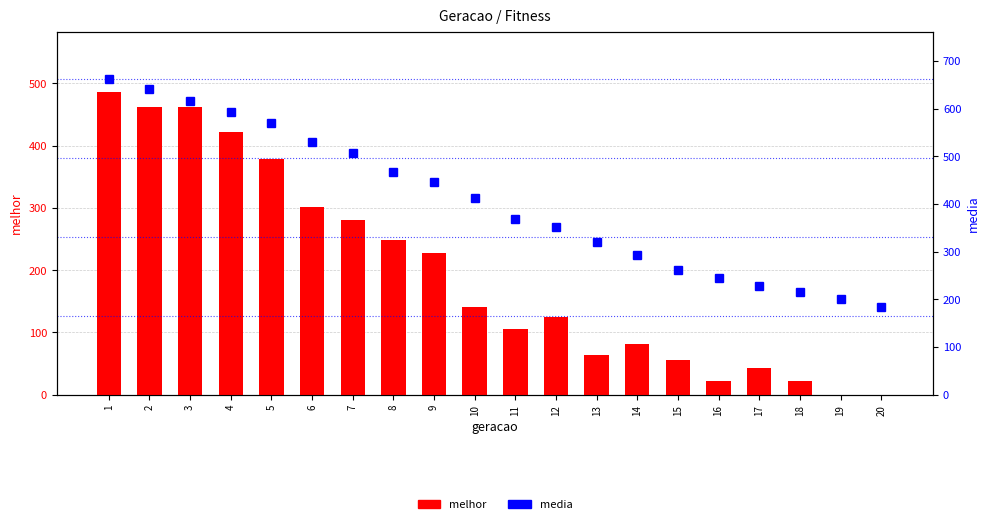

The melhor series shows 422.0 at 4. True or false?

True